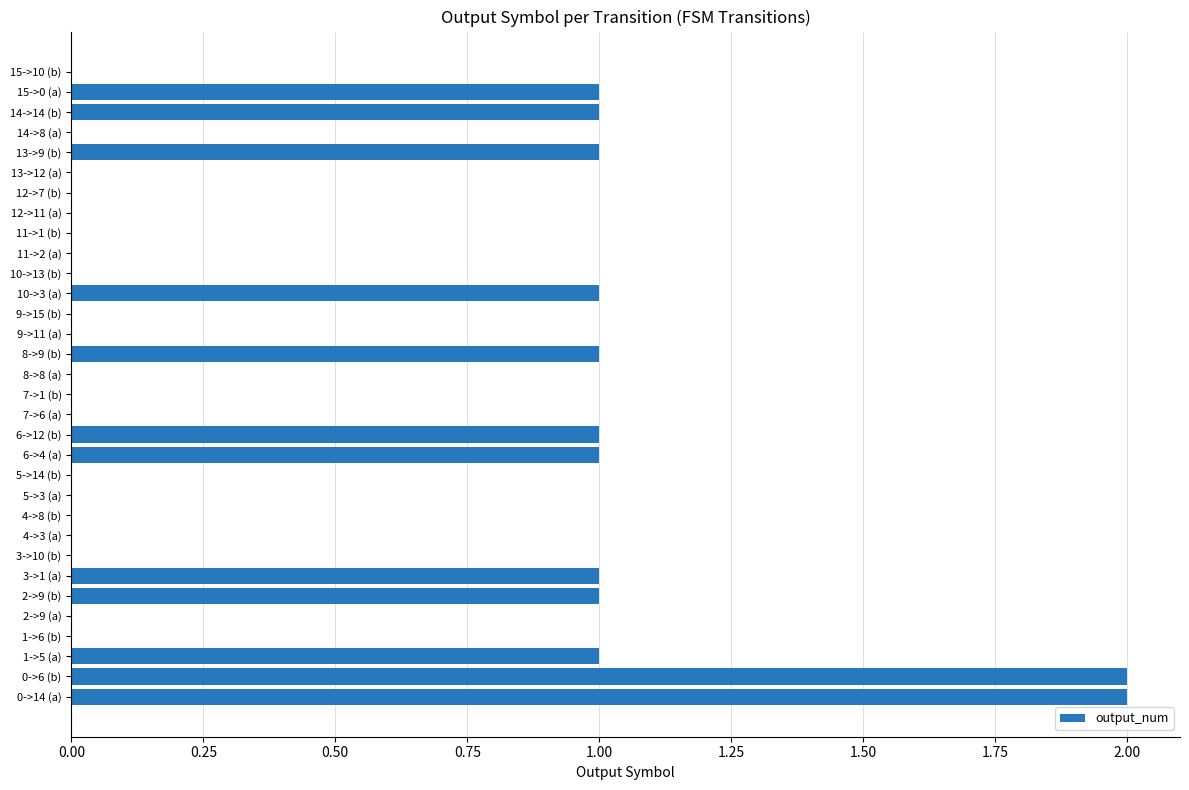

What is the sum of all values?

14